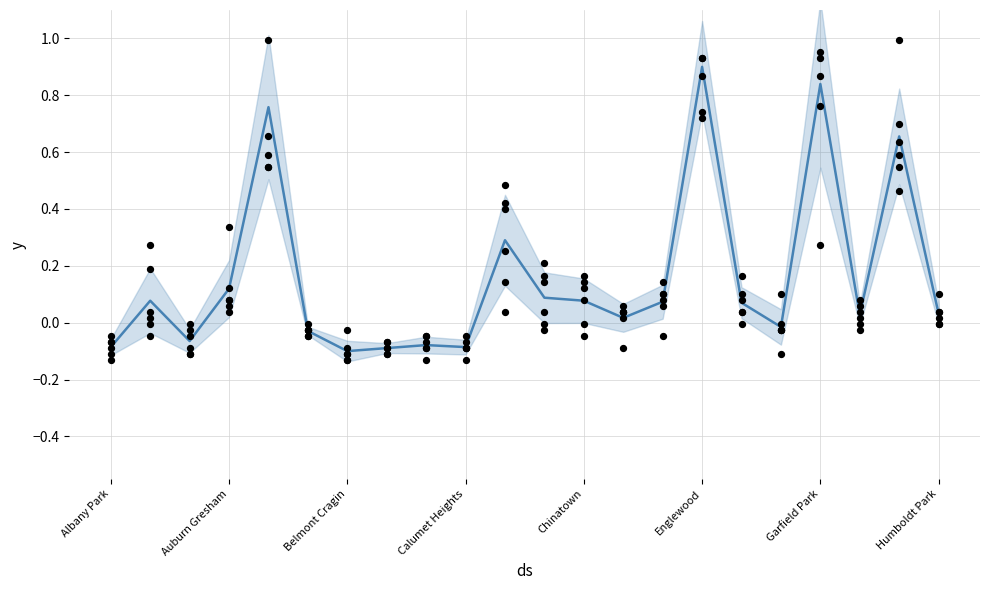

What is the change in value from Humboldt Park to 16?

+0.2